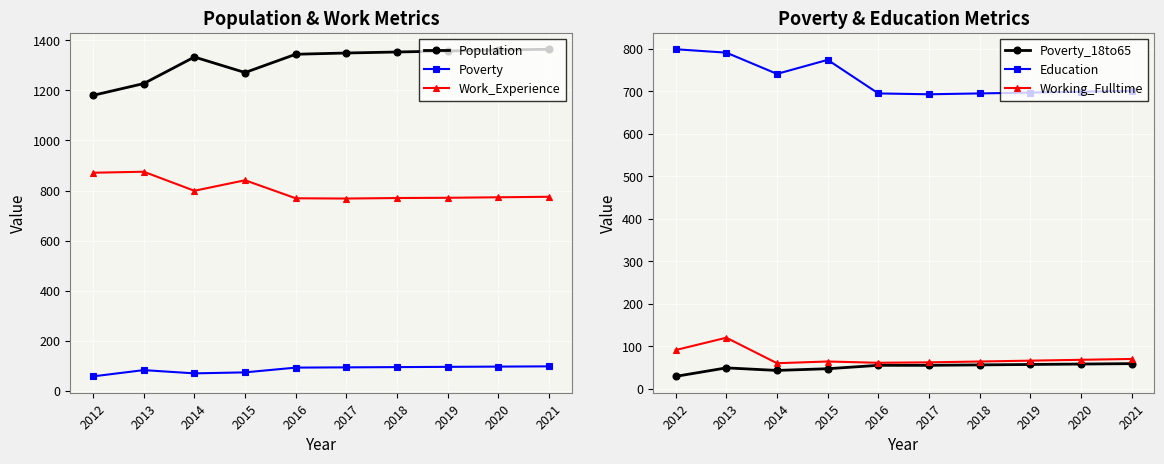

What is the sum of the Working_Fulltime values at 2013 and 2020?

188